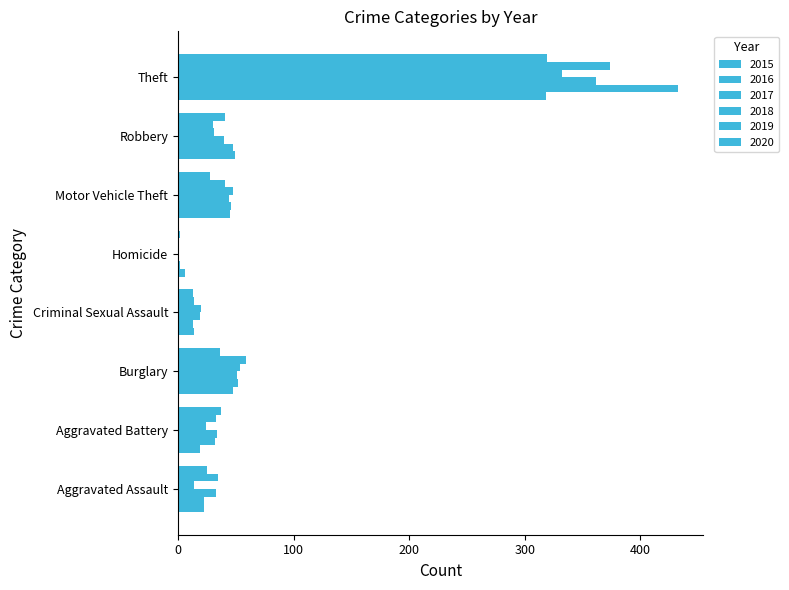

At which category is the sum across all series the highest?

Theft